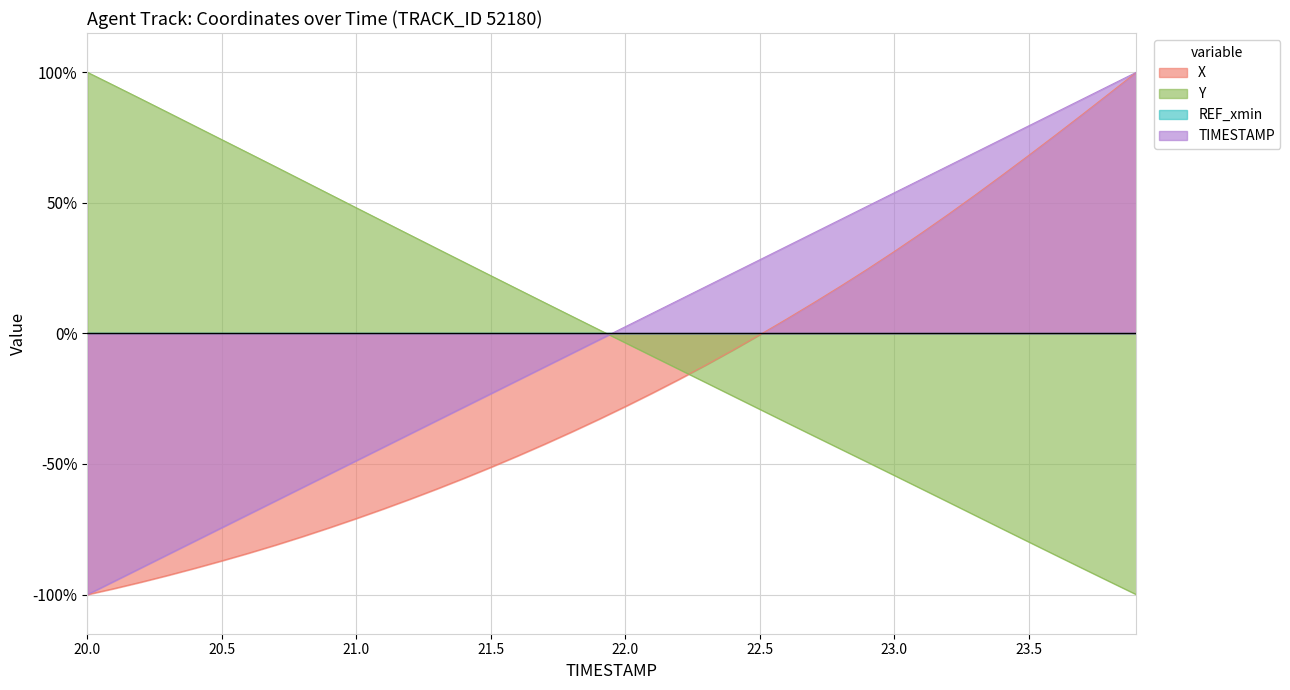

At 20.9, list the series in order from smallest to largest.

X, TIMESTAMP, Y